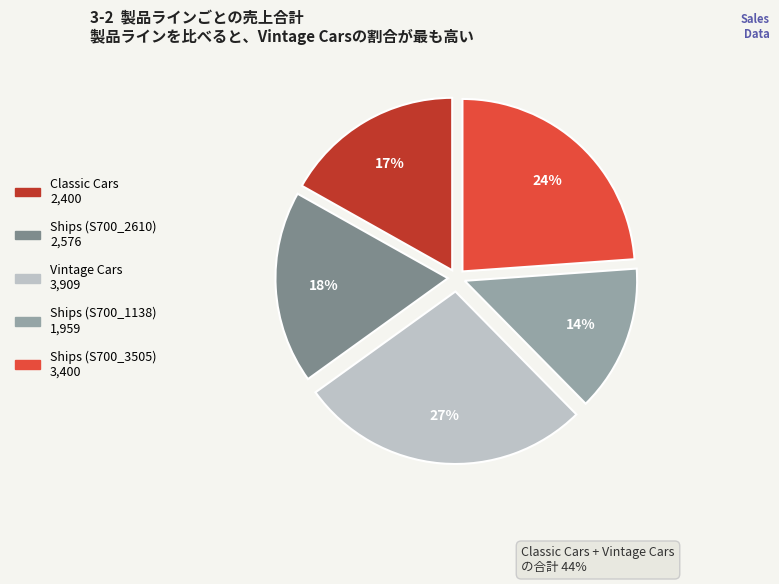

How many slices are in this pie chart?

5